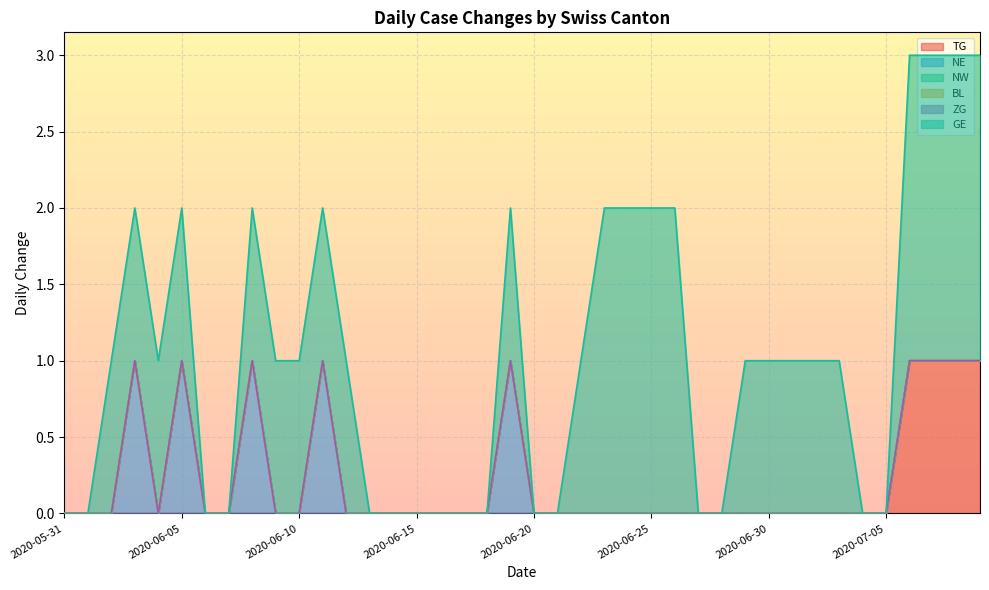

What is the label of the 38th point from the right?

2020-06-02